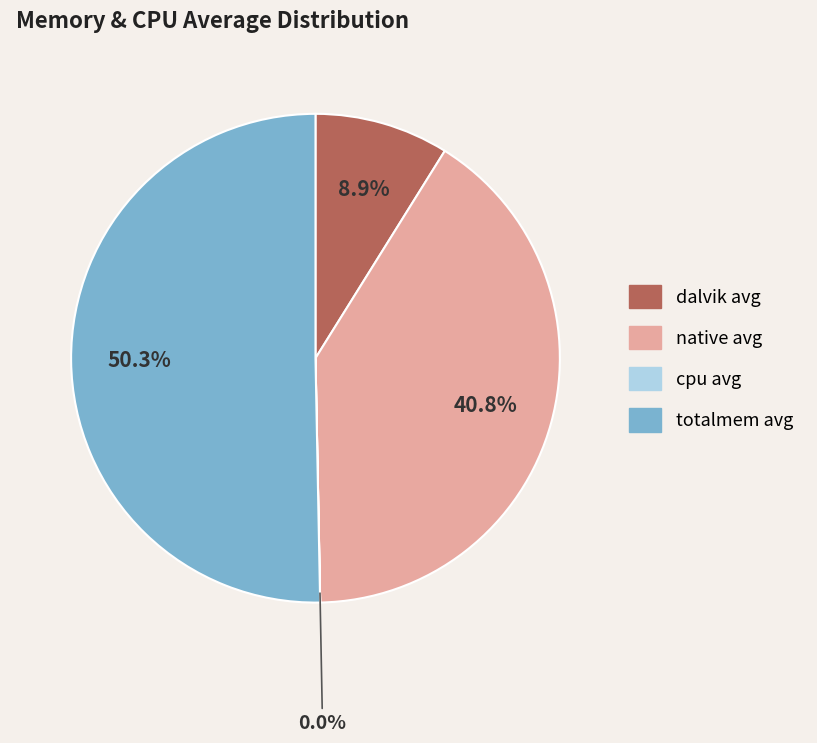

What is the largest slice in the pie chart?

totalmem avg